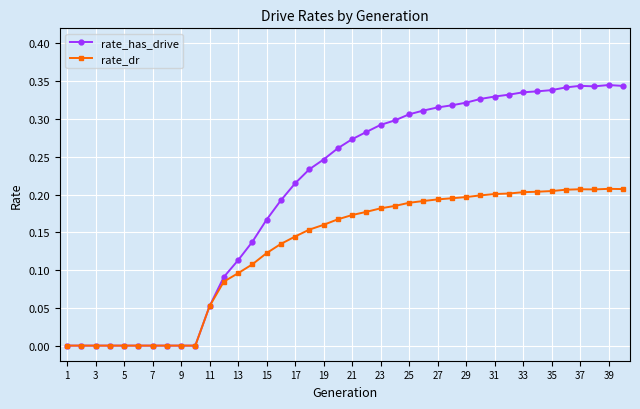

True or false: rate_has_drive has more than 1 interior local peaks.

True